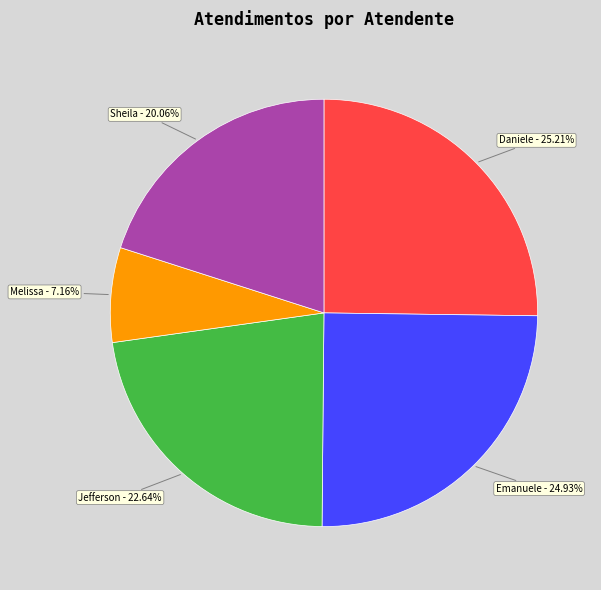

Combined, do Jefferson - 22.64% and Daniele - 25.21% account for over 50%?

No